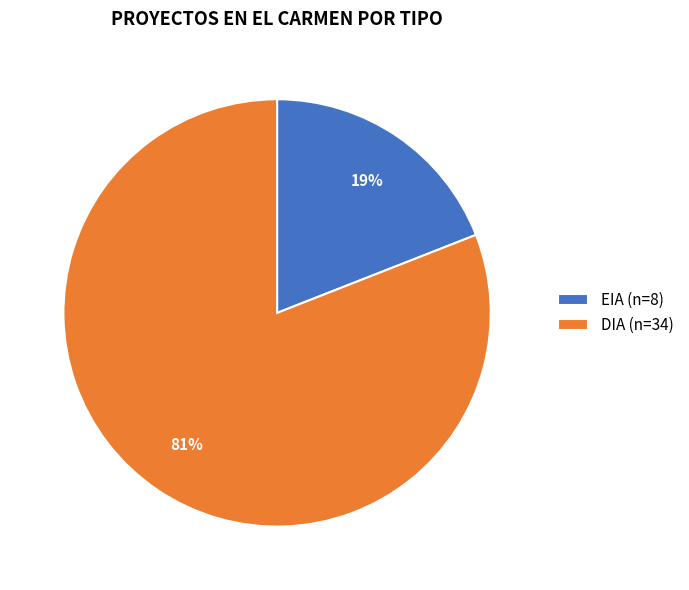

Count the number of slices in the pie.

2